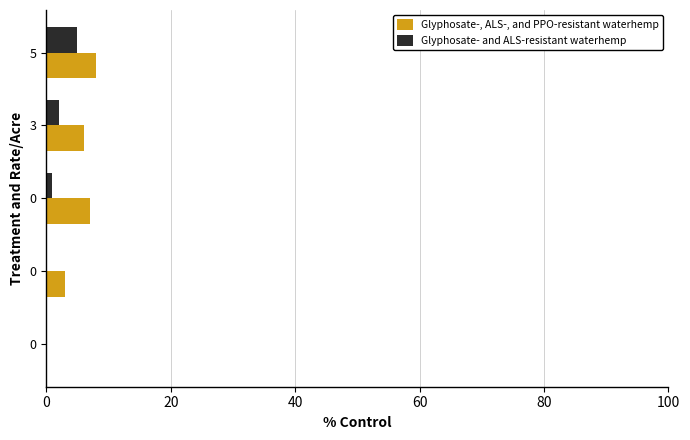

What is the average value of the Glyphosate-, ALS-, and PPO-resistant waterhemp series?

5